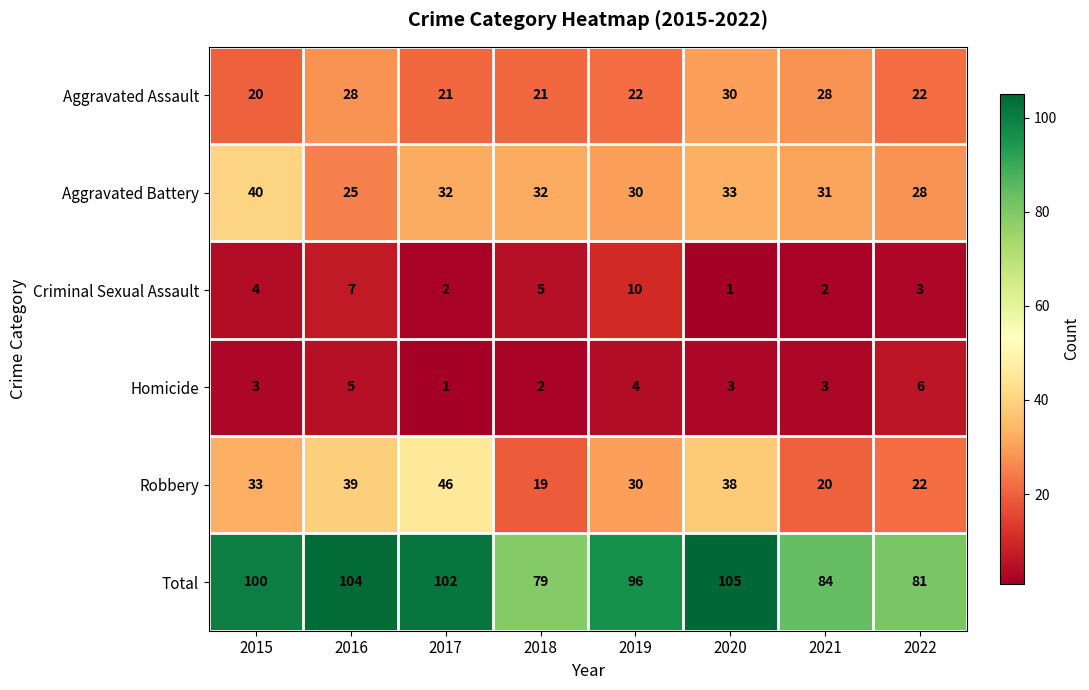

At 2015, list the series in order from largest to smallest.

Total, Aggravated Battery, Robbery, Aggravated Assault, Criminal Sexual Assault, Homicide